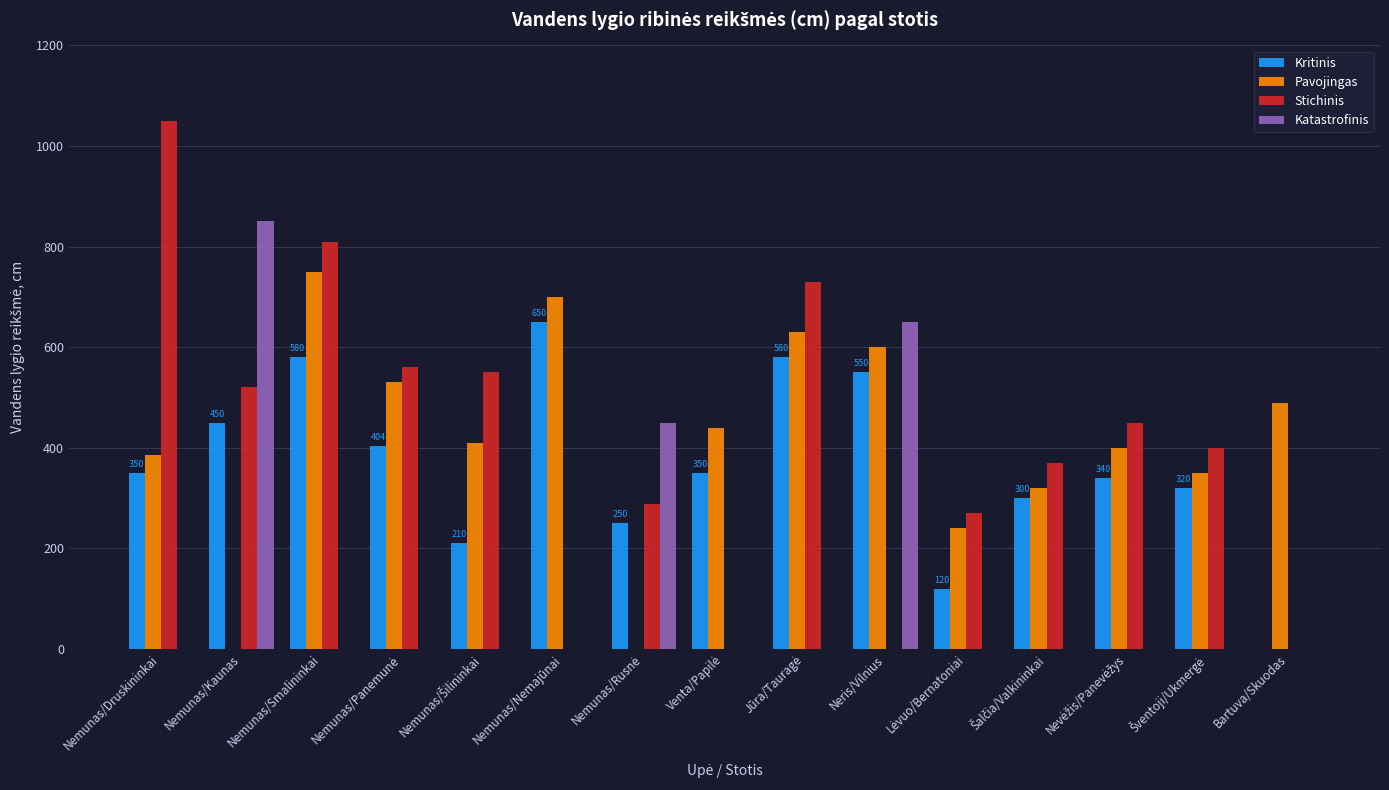

At which label is Stichinis closest to 525?

Nemunas/Kaunas